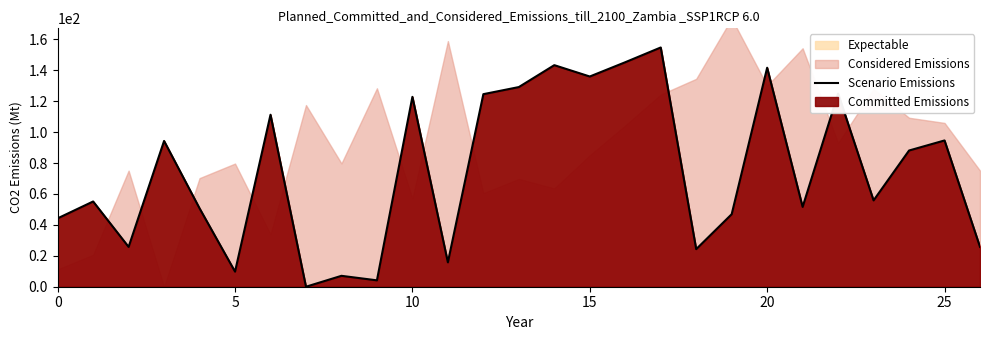

Count the number of categories in the chart.

27